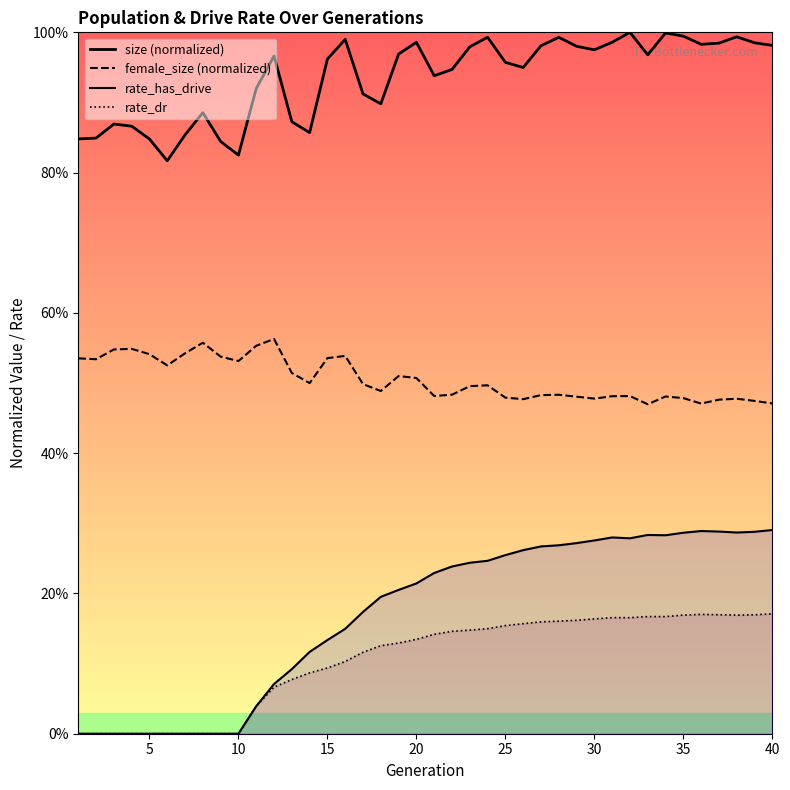

Is the value of rate_dr at 30 greater than the value of female_size at 16?

No